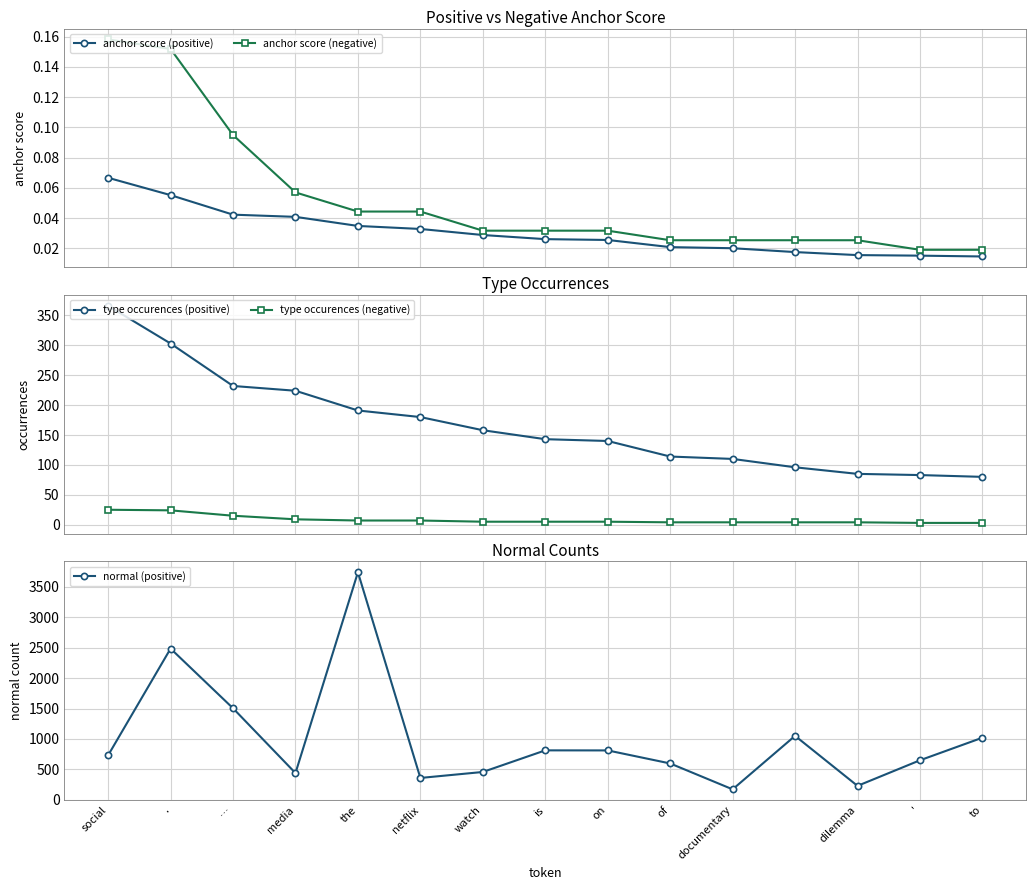

True or false: anchor score (negative) has more than 1 interior local peaks.

False